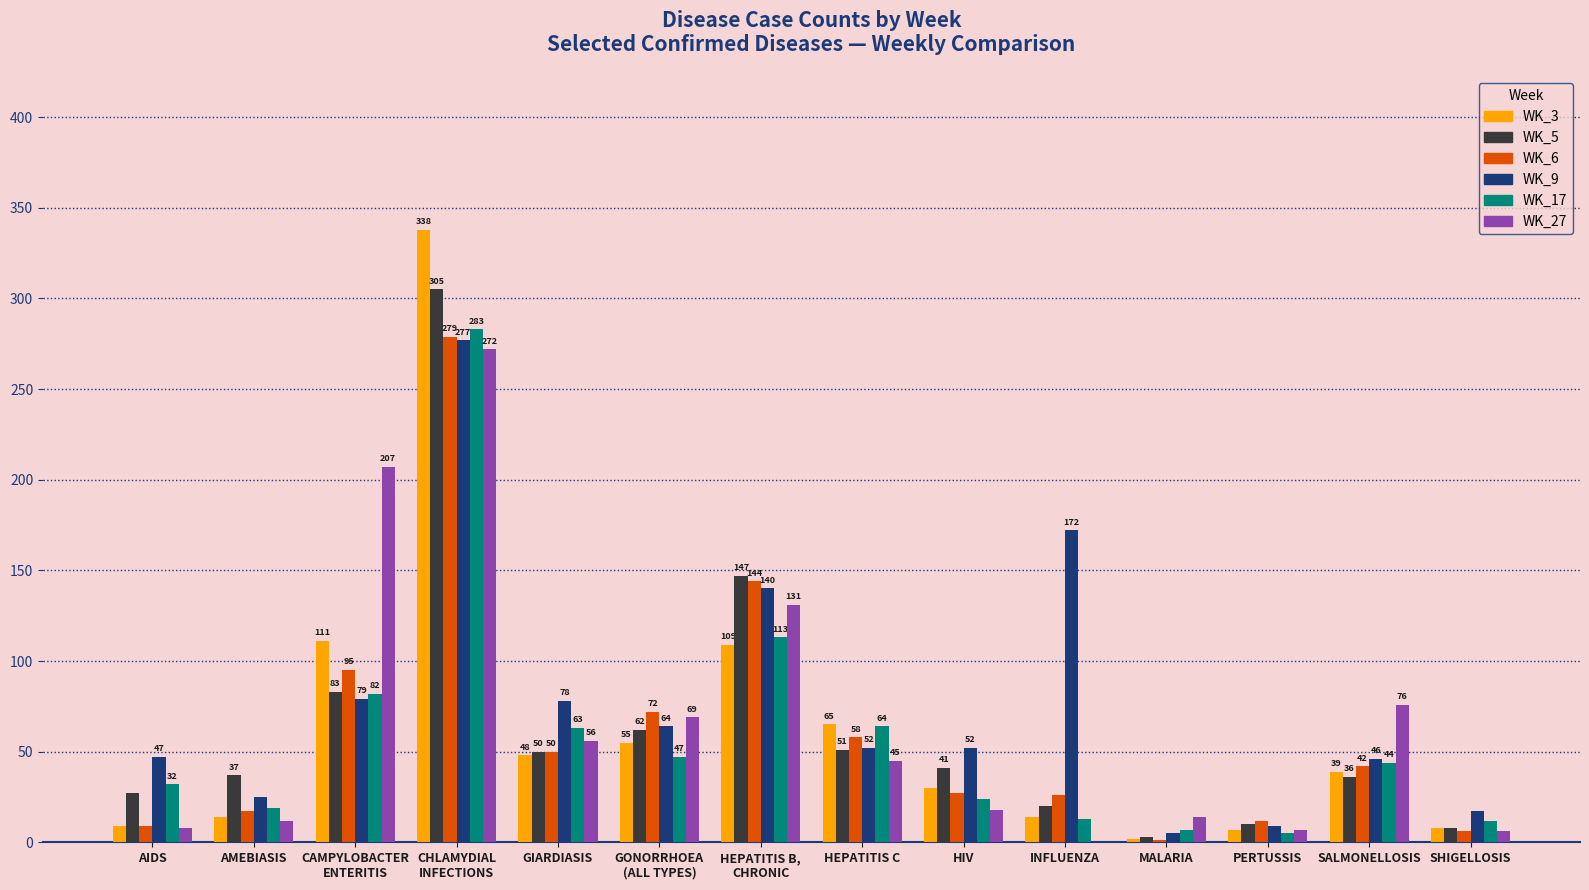

At which label is WK_27 closest to 136?

HEPATITIS B,
CHRONIC